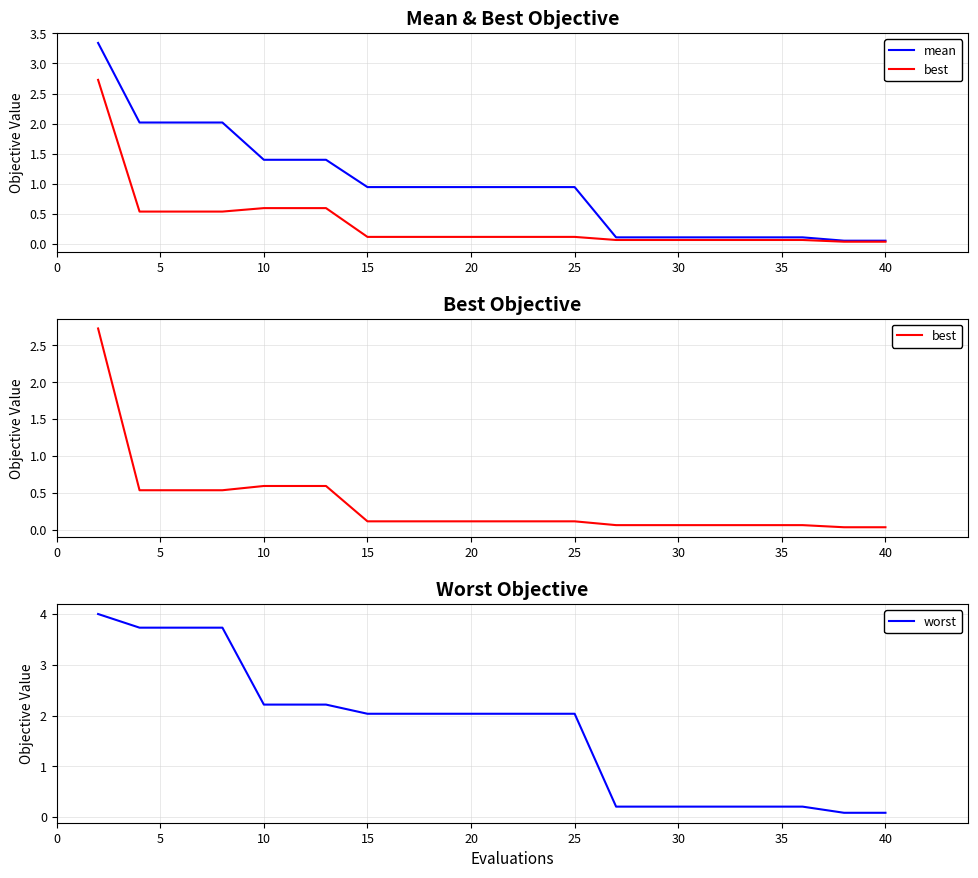

The worst series shows 2.2 at 10. True or false?

True